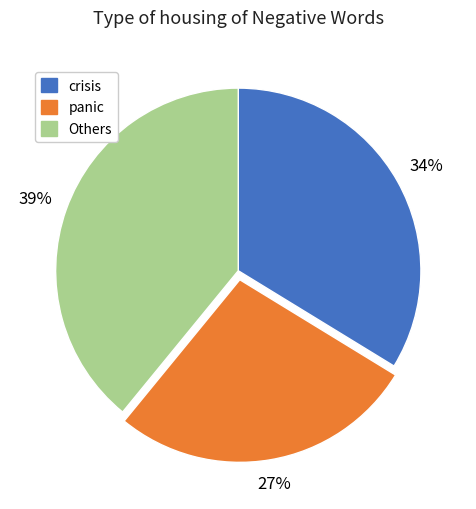

Does any single category account for the majority?

No